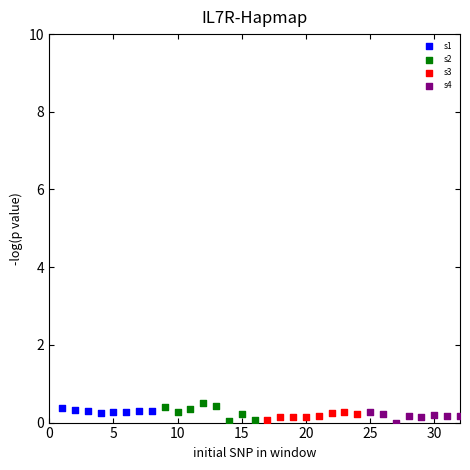

What are all the series names shown in the legend?

s1, s2, s3, s4